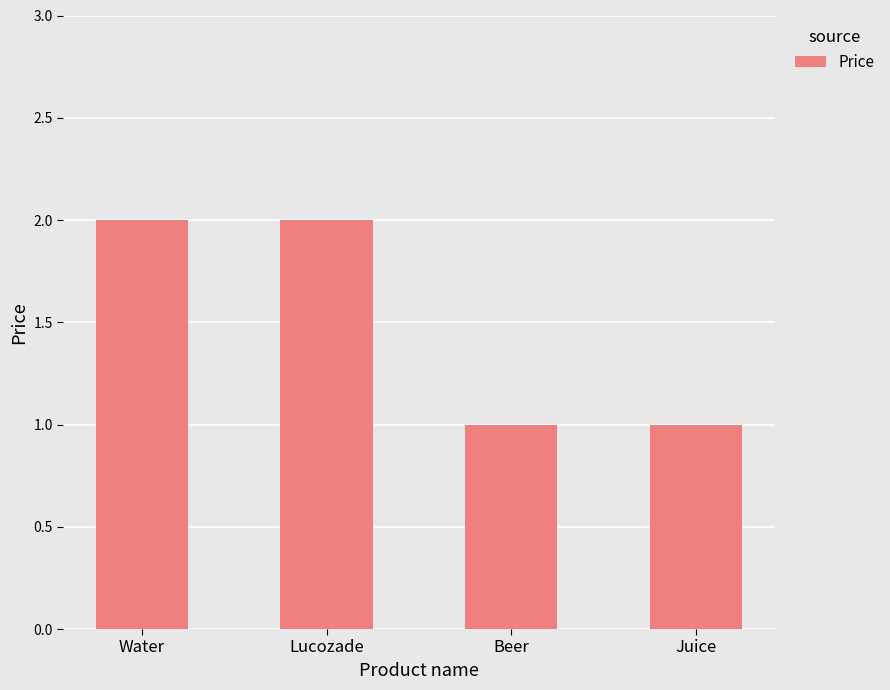

What is the label of the 1st bar from the right?

Juice